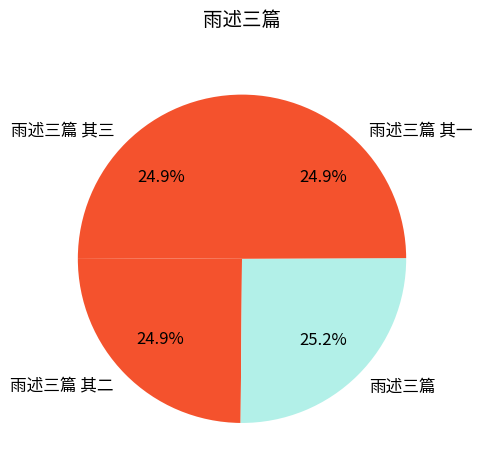

To the nearest percent, what portion does 雨述三篇 represent?

25%